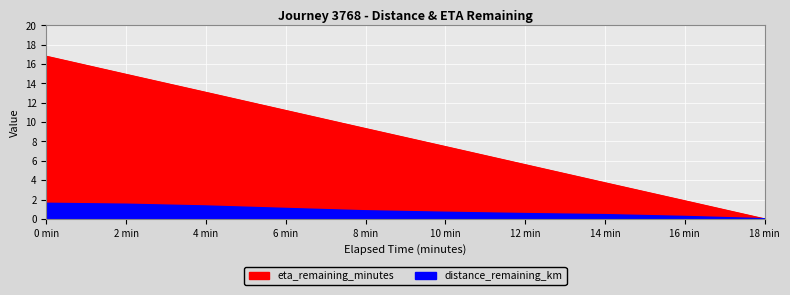

Does the chart display data point markers on the line(s)?

No